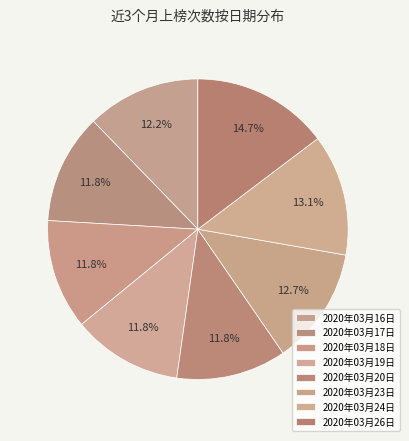

How many slices are in this pie chart?

8